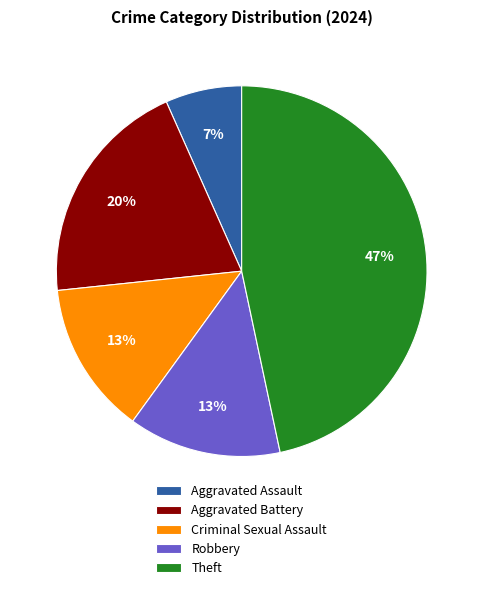

To the nearest percent, what is the average slice percentage?

20%